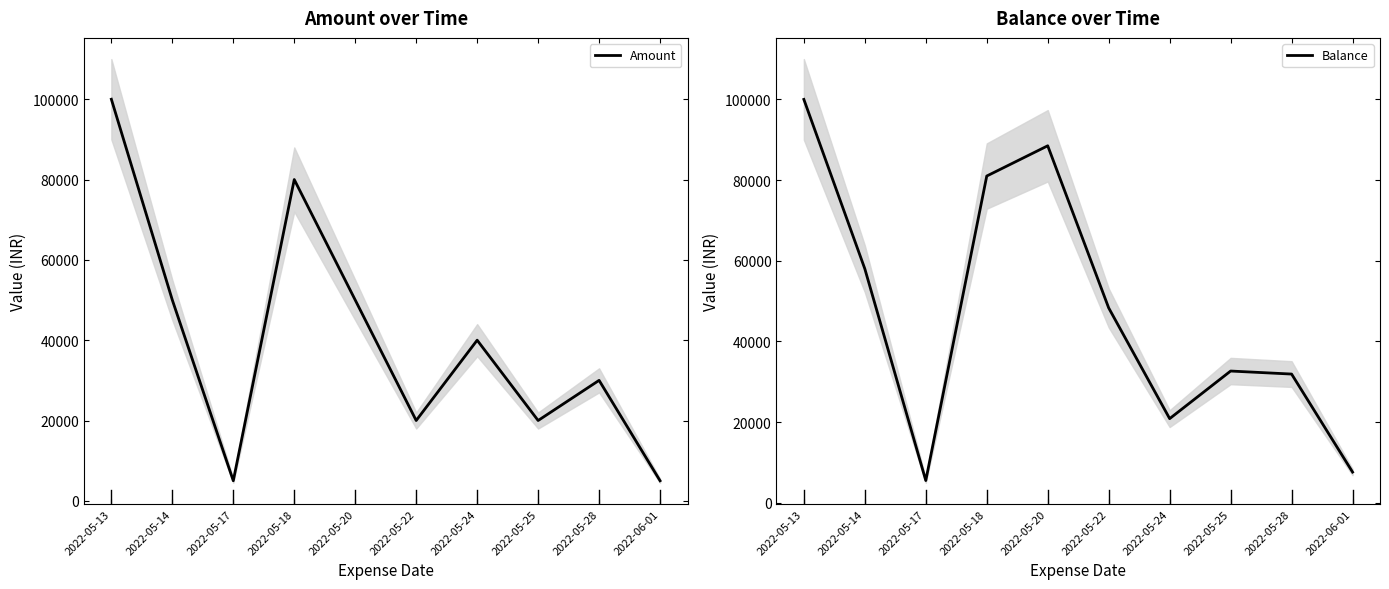

Is it true that Amount equals 30000 at 2022-05-28?

True